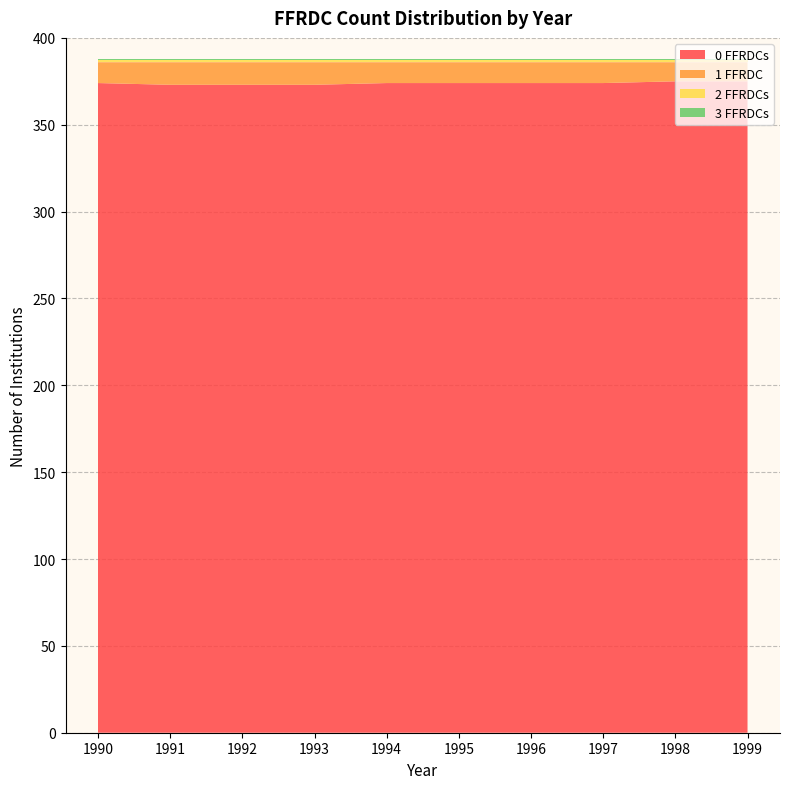

Reading left to right, transcribe all the data shown in this chart.

0 FFRDCs: 374	373	373	373	374	374	374	374	375	375
1 FFRDC: 12	13	13	13	12	12	12	12	11	11
2 FFRDCs: 1	1	1	1	1	1	1	1	1	1
3 FFRDCs: 1	1	1	1	1	1	1	1	1	1